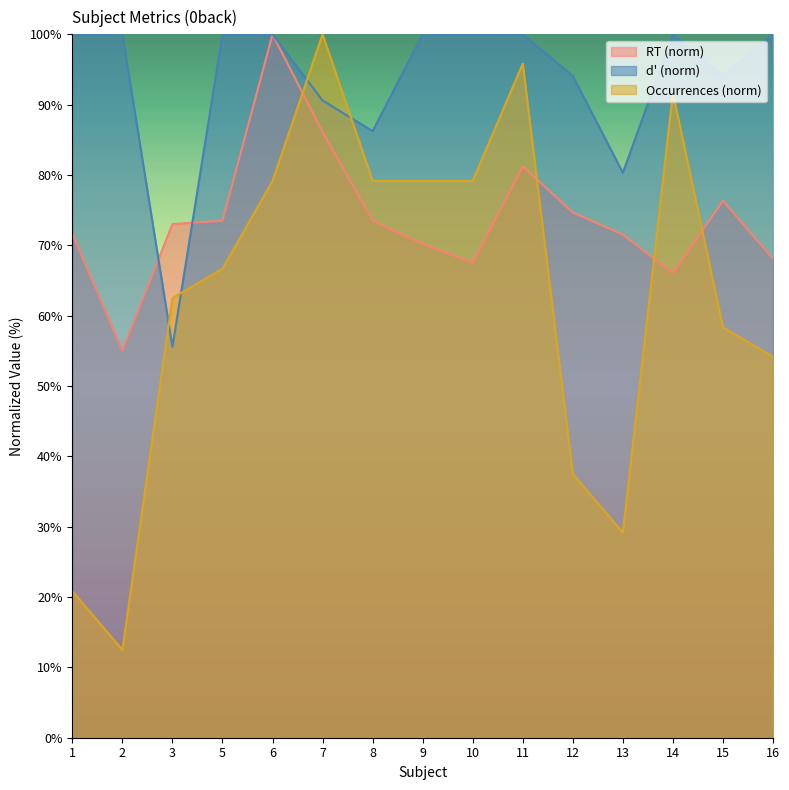

In dprime, how many points are lower than both neighbors (excluding endpoints)?

4